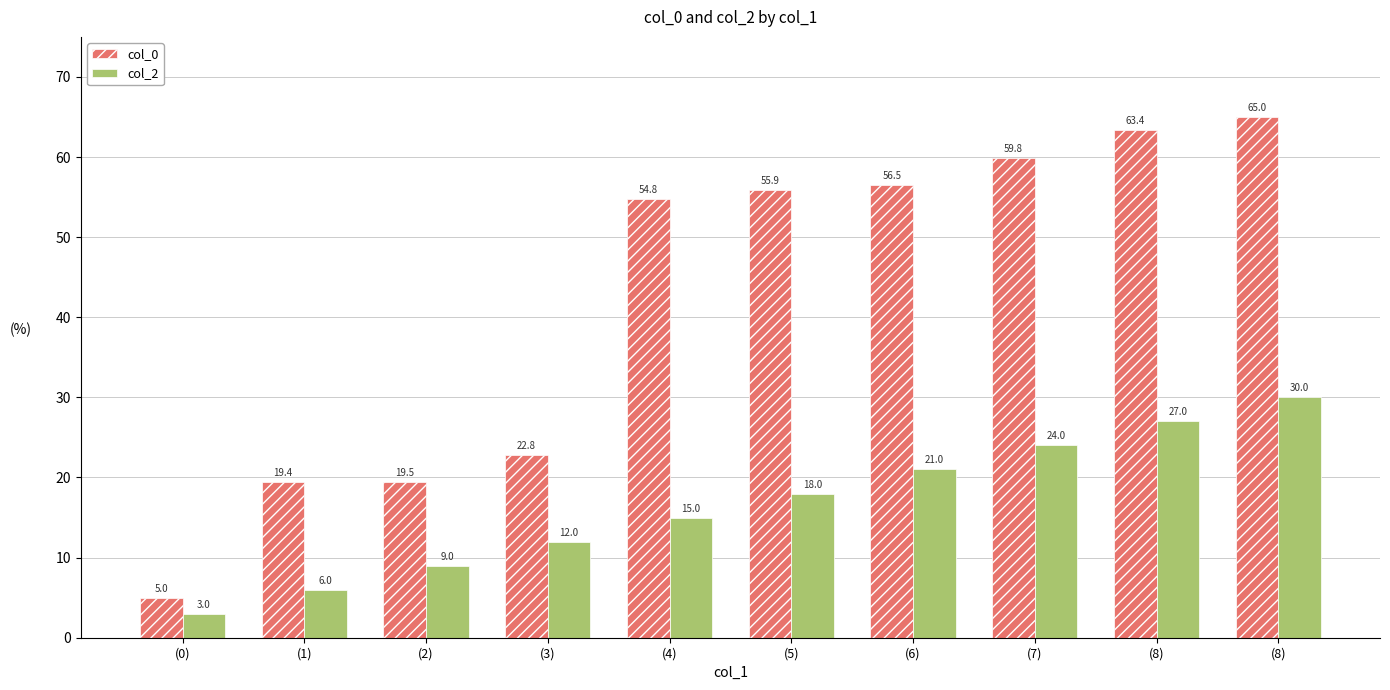

What is the spread (max minus min) of values at (0)?

2.0